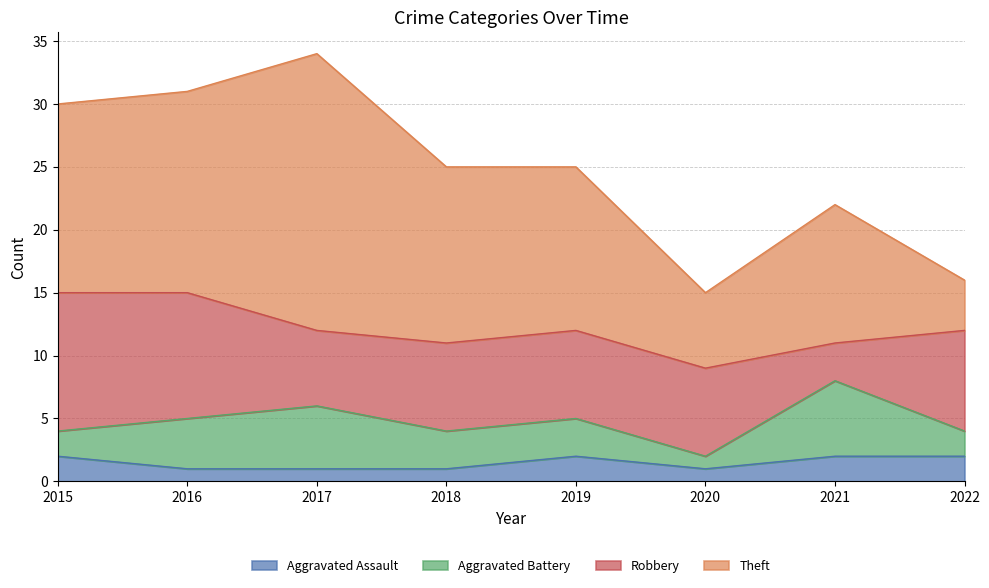

What is the average value of the Theft series?

13